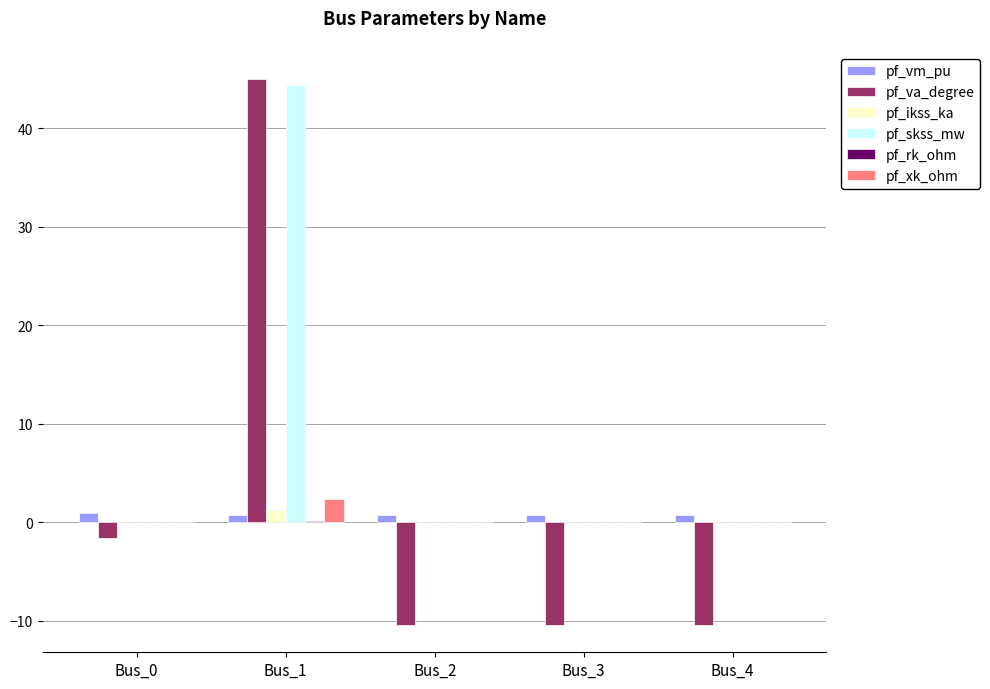

What is the maximum value for pf_va_degree?

45.0